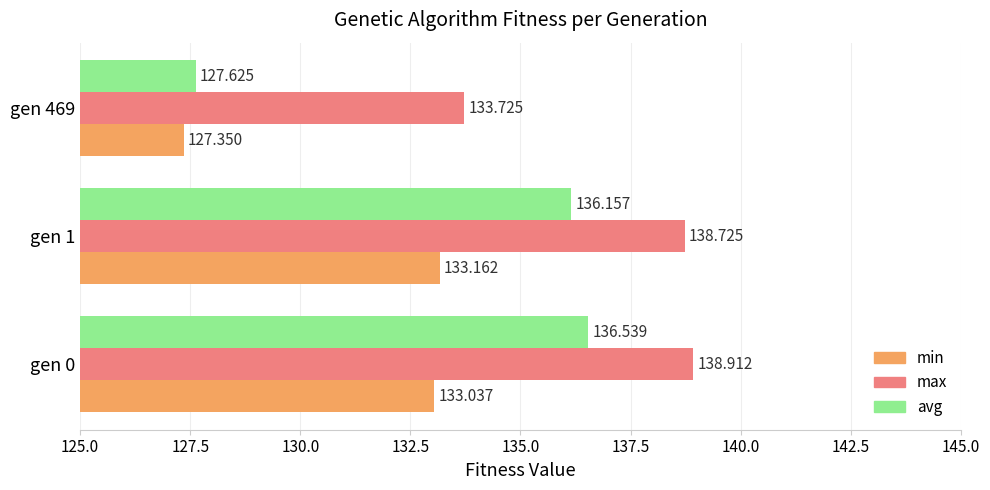

Which series changed the most between gen 0 and gen 469?

avg